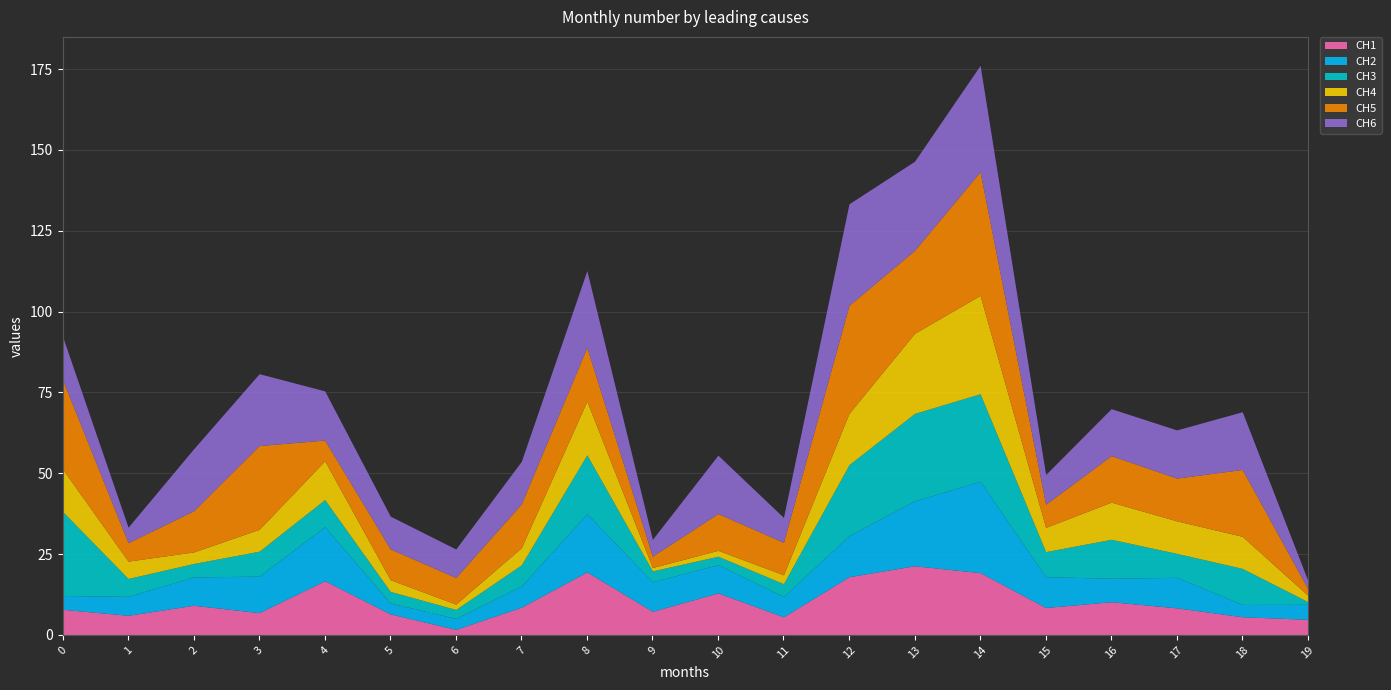

Where is CH6 nearest to the value 17?

18